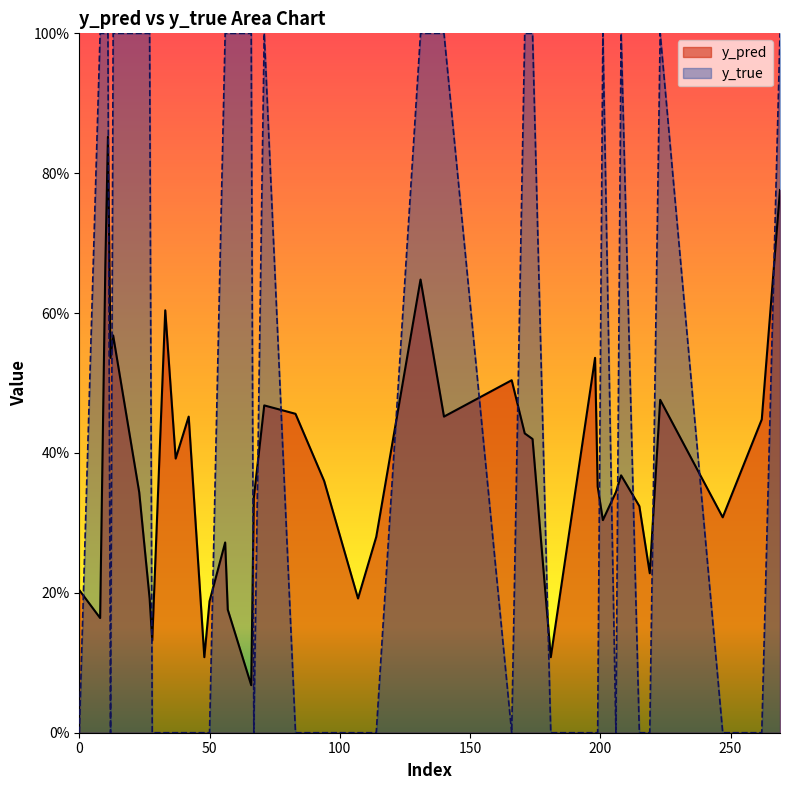

The value of y_pred at 10 is 0.2. True or false?

False